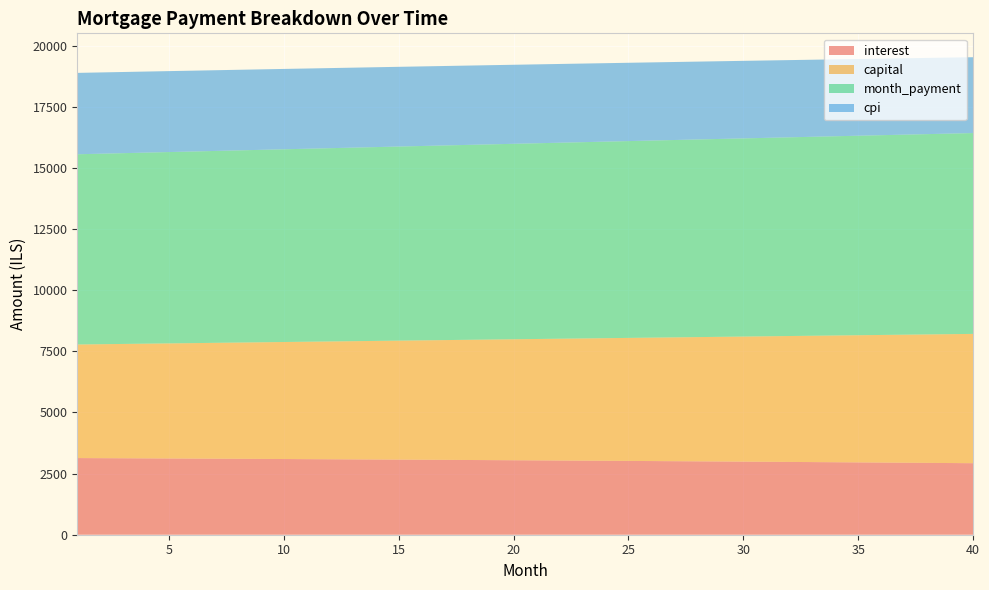

Reading left to right, extract all data points from this chart.

interest: 1=3135.4	2=3131.3	3=3127.1	4=3122.9	5=3118.6	6=3114.2	7=3109.8	8=3105.3	9=3100.8	10=3096.1	11=3091.4	12=3086.7	13=3081.9	14=3077.0	15=3072.0	16=3067.0	17=3061.9	18=3056.8	19=3051.6	20=3046.3	21=3040.9	22=3035.5	23=3030.0	24=3024.4	25=3018.8	26=3013.1	27=3007.3	28=3001.4	29=2995.5	30=2989.5	31=2983.4	32=2977.2	33=2971.0	34=2964.7	35=2958.4	36=2951.9	37=2945.4	38=2938.8	39=2932.1	40=2925.4
capital: 1=4645.1	2=4660.6	3=4676.1	4=4691.7	5=4707.3	6=4722.0	7=4738.7	8=4754.5	9=4770.4	10=4786.3	11=4802.2	12=4818.2	13=4834.3	14=4850.4	15=4866.6	16=4882.8	17=4899.1	18=4915.4	19=4931.8	20=4948.2	21=4964.7	22=4981.3	23=4997.9	24=5014.6	25=5031.3	26=5048.0	27=5064.9	28=5081.8	29=5098.7	30=5115.7	31=5132.7	32=5149.8	33=5167.0	34=5184.2	35=5201.5	36=5218.9	37=5236.2	38=5253.7	39=5271.2	40=5288.8
month_payment: 1=7780.5	2=7791.9	3=7803.2	4=7814.6	5=7825.9	6=7837.2	7=7848.5	8=7859.8	9=7871.1	10=7882.4	11=7893.7	12=7904.9	13=7916.2	14=7927.4	15=7938.6	16=7949.8	17=7961.0	18=7972.2	19=7983.4	20=7994.5	21=8005.6	22=8016.8	23=8027.9	24=8038.9	25=8050.0	26=8061.1	27=8072.1	28=8083.1	29=8094.2	30=8105.2	31=8116.1	32=8127.1	33=8138.0	34=8149.0	35=8159.9	36=8170.8	37=8181.6	38=8192.5	39=8203.3	40=8214.1
cpi: 1=3329.0	2=3324.5	3=3320.0	4=3315.4	5=3310.8	6=3306.1	7=3301.3	8=3296.5	9=3291.6	10=3286.6	11=3281.5	12=3276.4	13=3271.2	14=3265.9	15=3260.6	16=3255.2	17=3249.7	18=3244.2	19=3238.6	20=3232.8	21=3227.1	22=3221.2	23=3215.3	24=3209.3	25=3203.2	26=3197.1	27=3190.9	28=3184.6	29=3178.2	30=3171.7	31=3165.2	32=3158.6	33=3151.9	34=3145.1	35=3138.2	36=3131.3	37=3124.3	38=3117.2	39=3110.0	40=3102.8